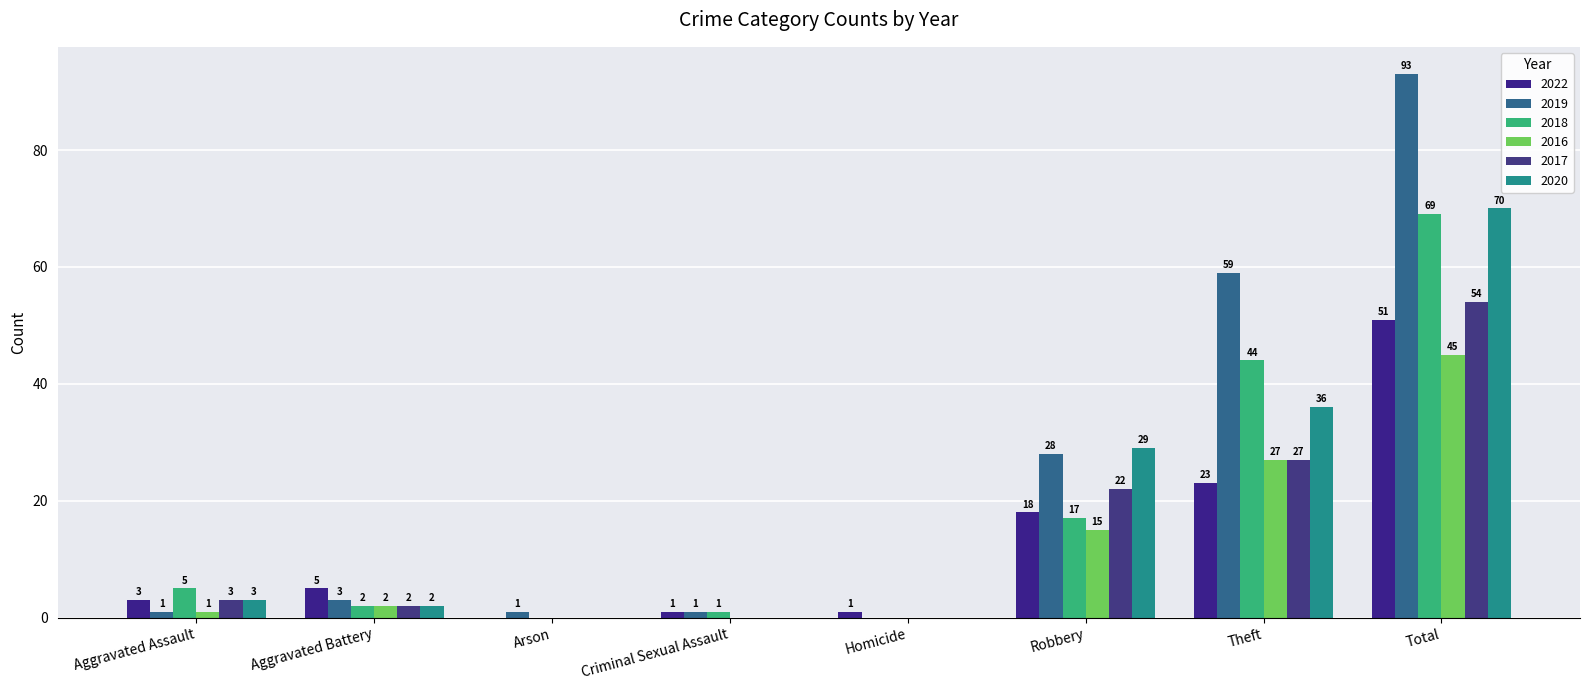

What position from the left is Robbery?

6